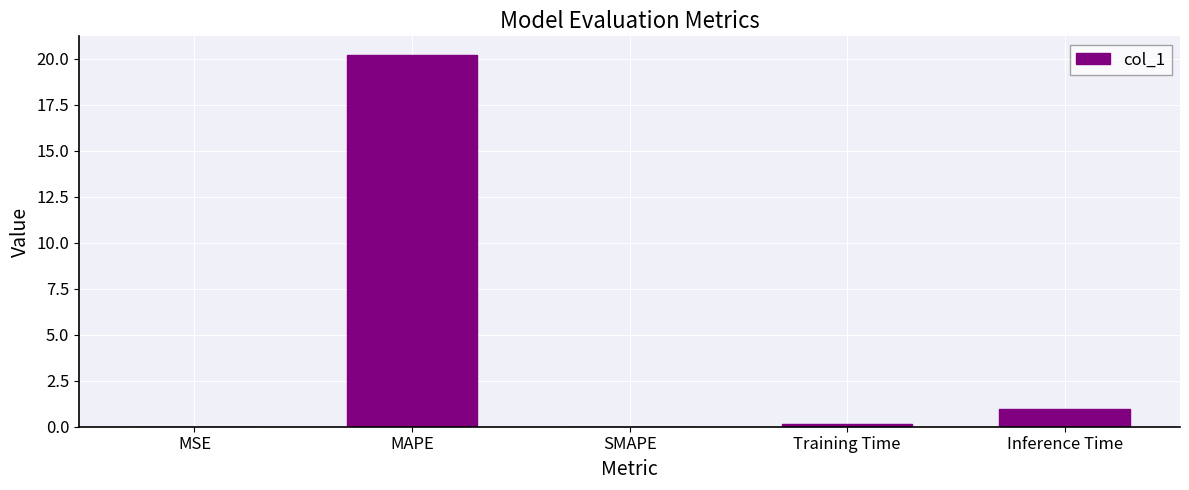

How many categories are shown in the chart?

5